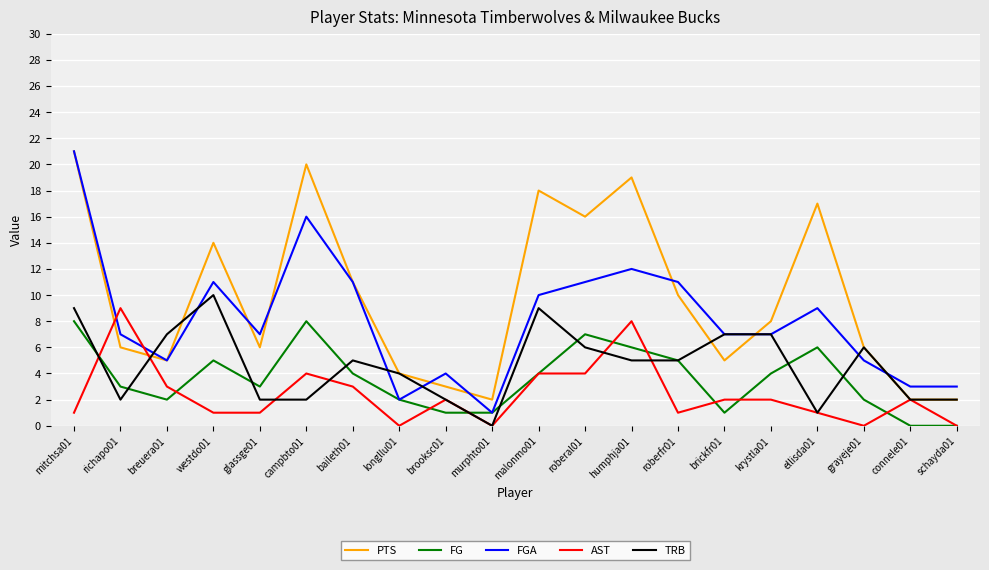

Count the TRB values in the range 2 to 7.

15